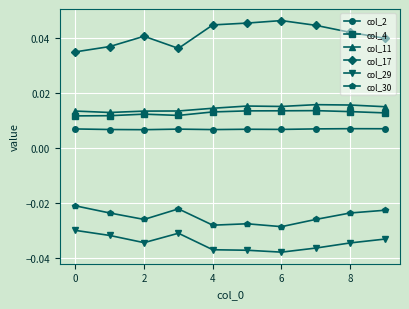

True or false: col_2 and col_4 intersect in this chart.

False